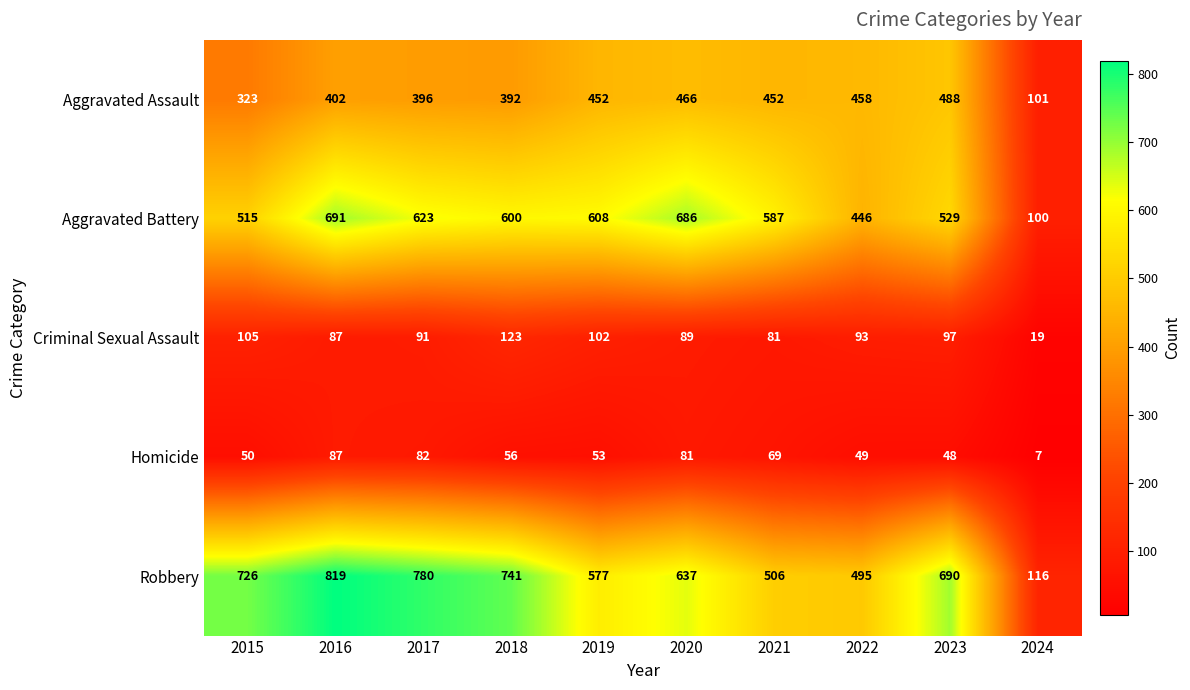

True or false: Criminal Sexual Assault has a value of 167 at 2023.

False